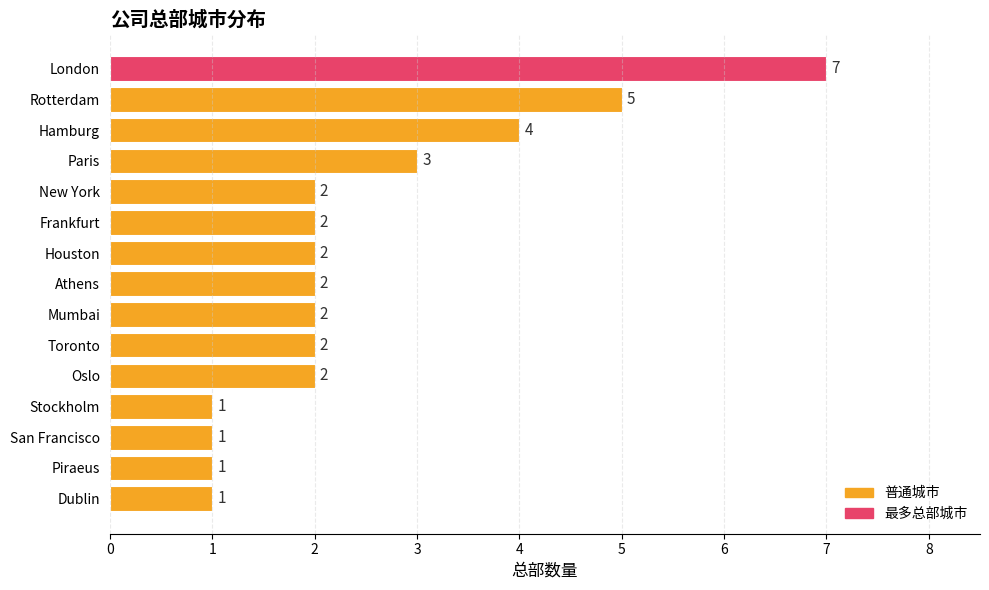

Reading top to bottom, transcribe all the data shown in this chart.

7	5	4	3	2	2	2	2	2	2	2	1	1	1	1